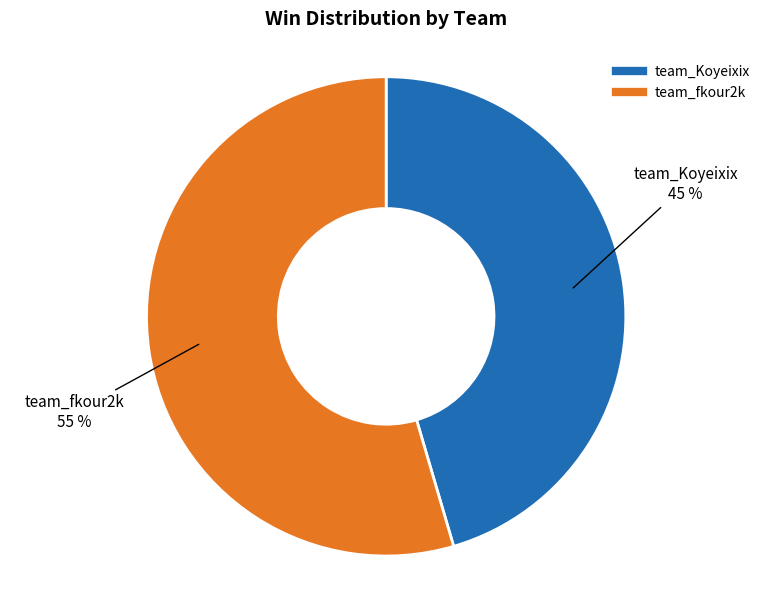

What is the smallest slice in the pie chart?

team_Koyeixix